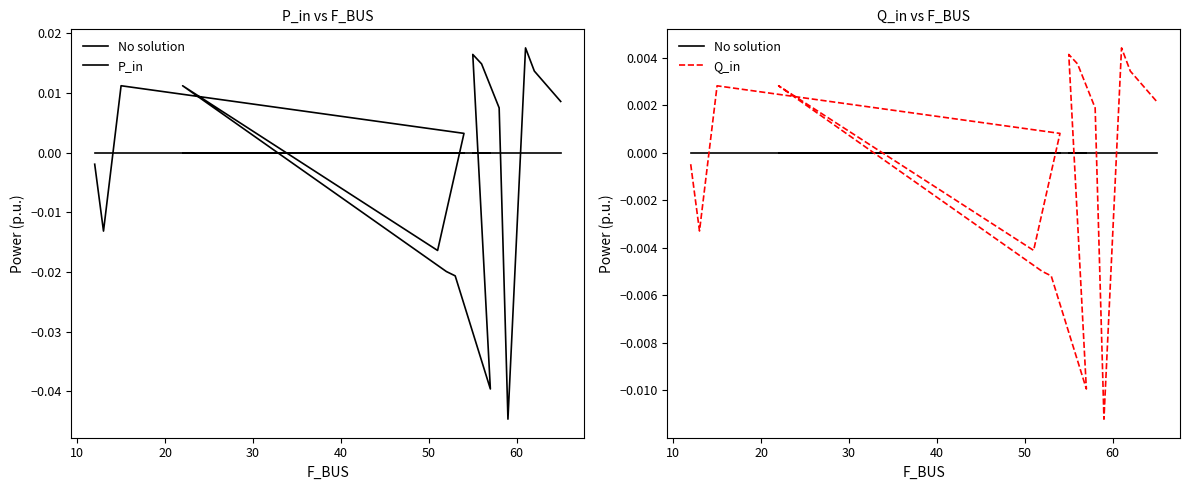

What are all the series names shown in the legend?

No solution, P_in, Q_in